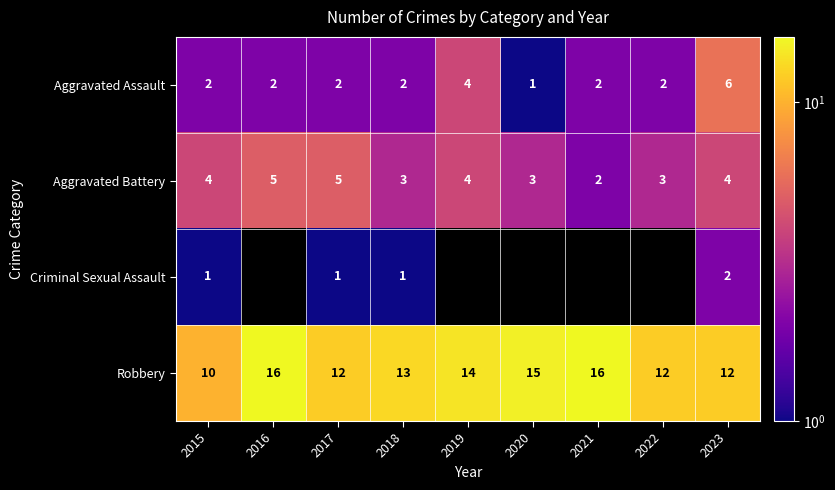

What is the approximate value of Aggravated Battery at 2017?

5